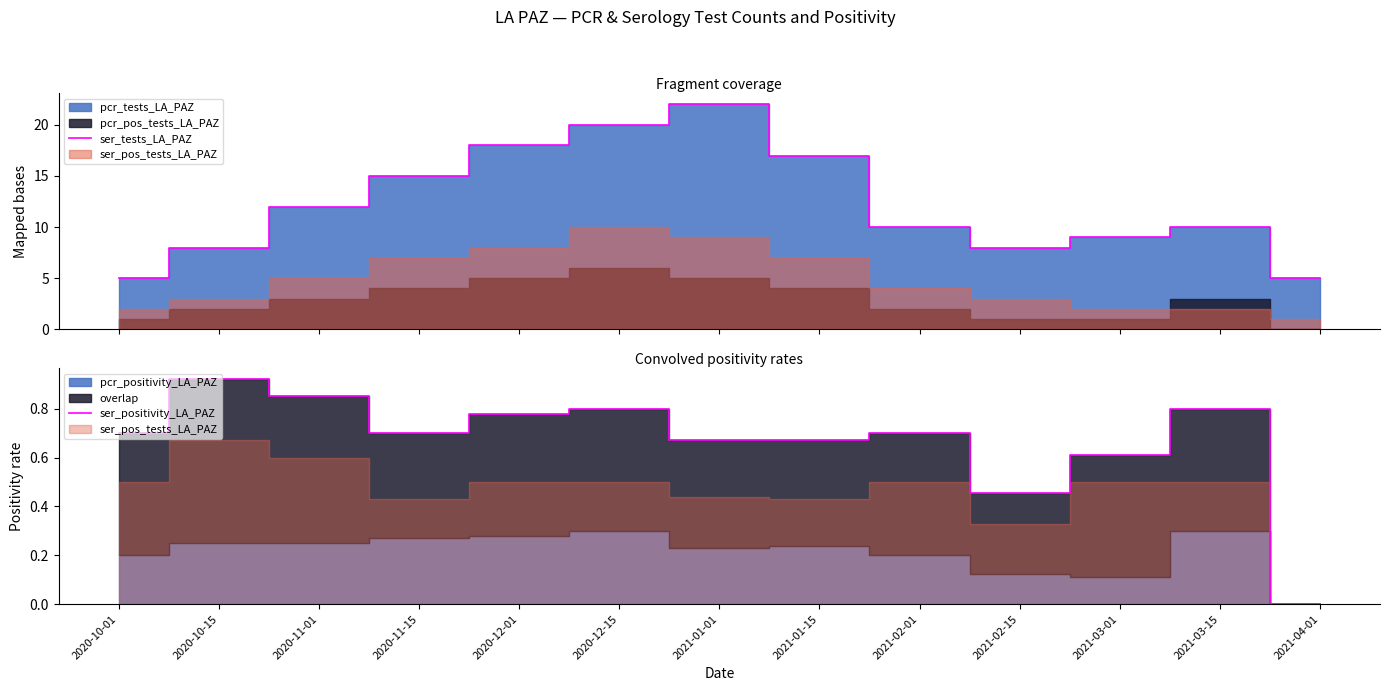

What is the highest value of the ser_tests_LA_PAZ series?

22